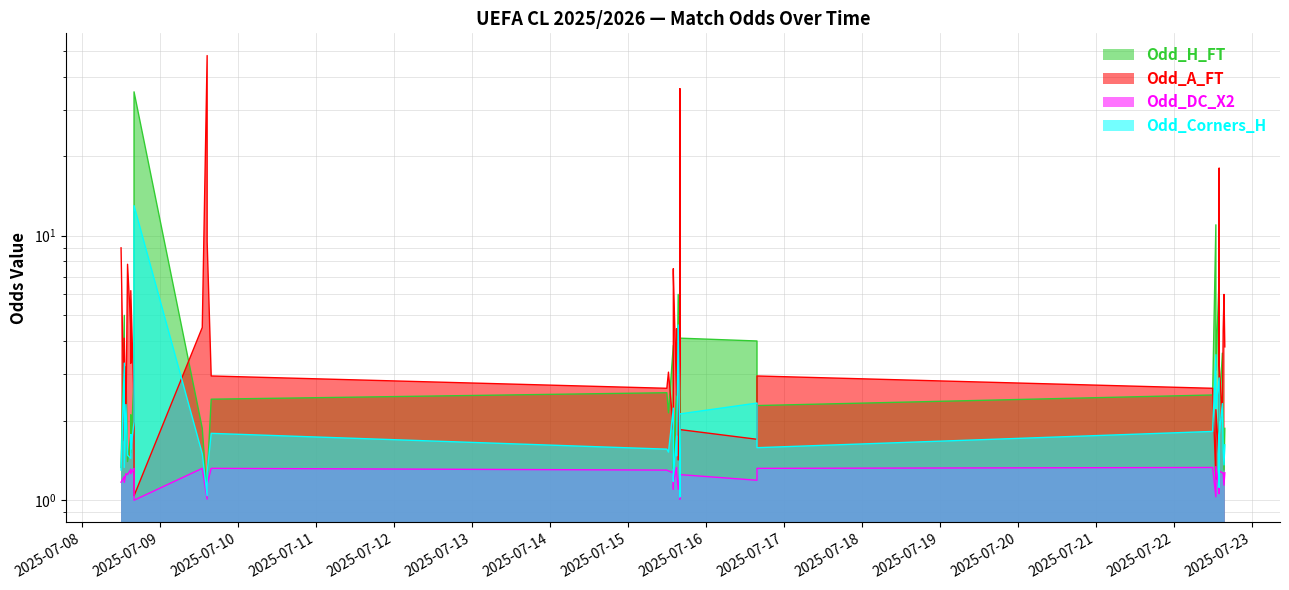

What is the spread (max minus min) of values at 2025-07-22 14:00?

5.9